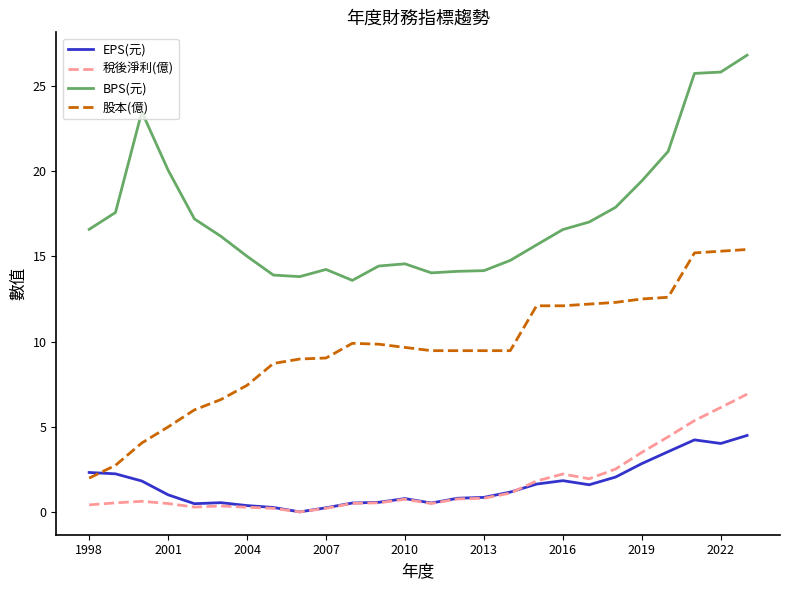

List the series in order of their peak value, highest first.

BPS(元), 股本(億), 稅後淨利(億), EPS(元)